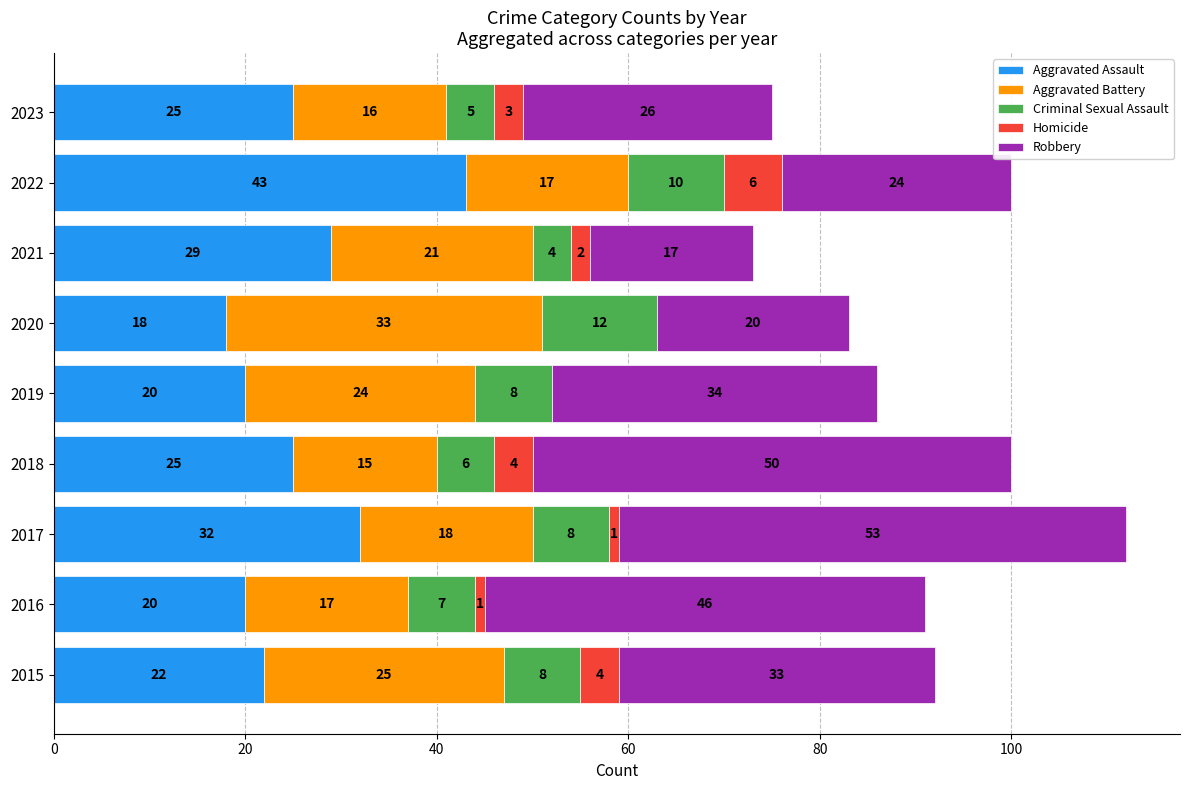

At which category is the sum across all series the highest?

2017